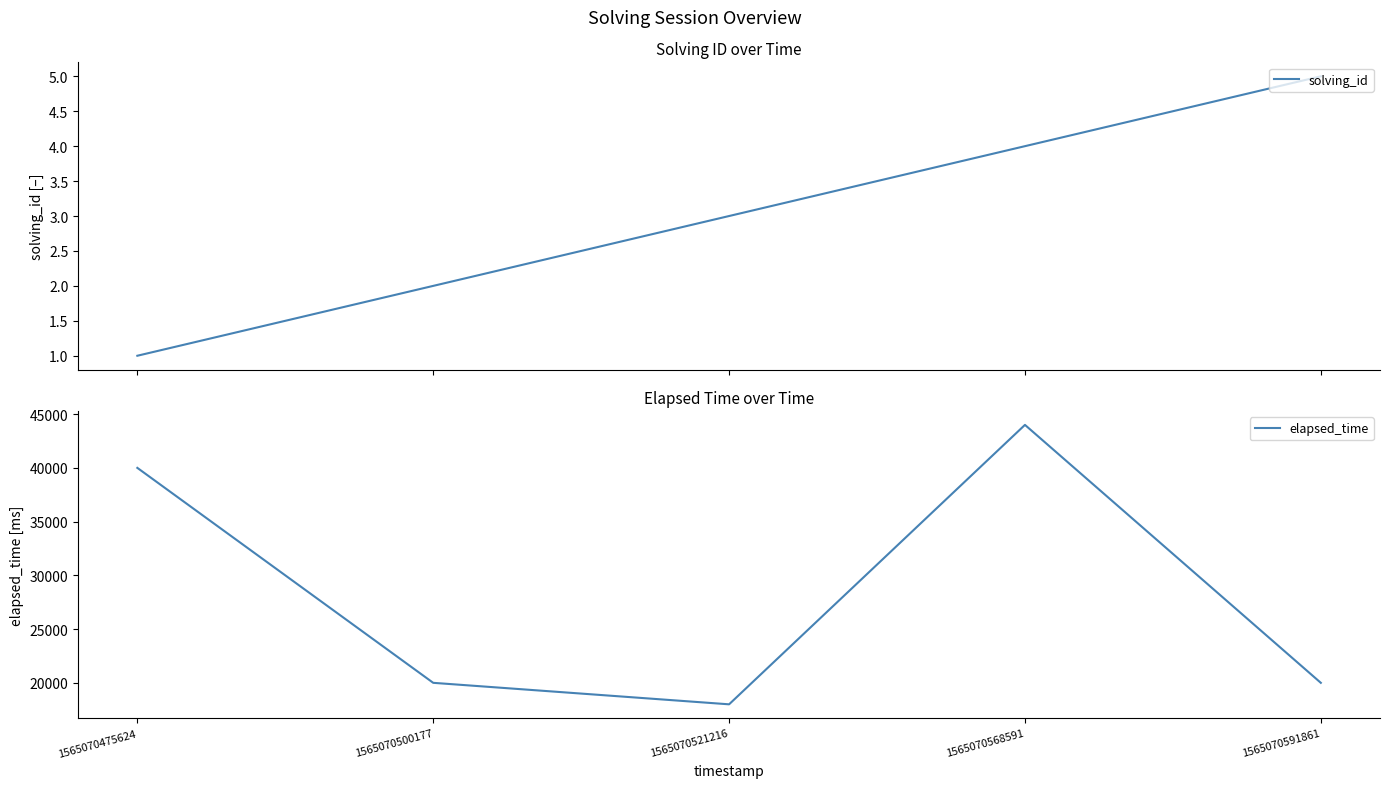

Reading right to left, list all the values displayed in this chart.

solving_id: 5	4	3	2	1
elapsed_time: 20000	44000	18000	20000	40000